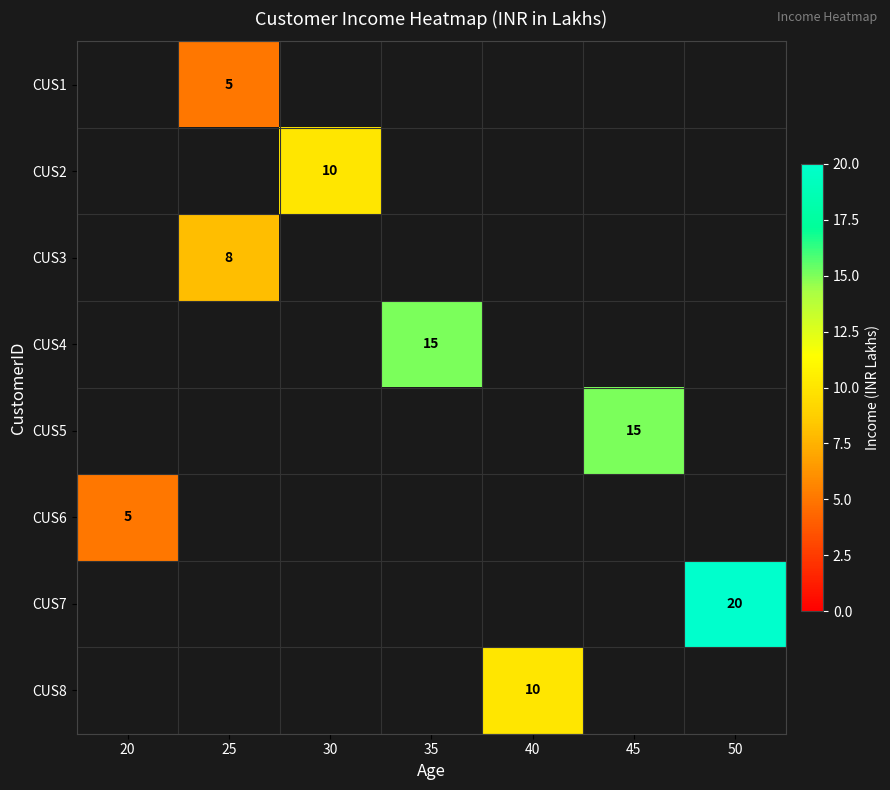

Count the number of data series in this chart.

8